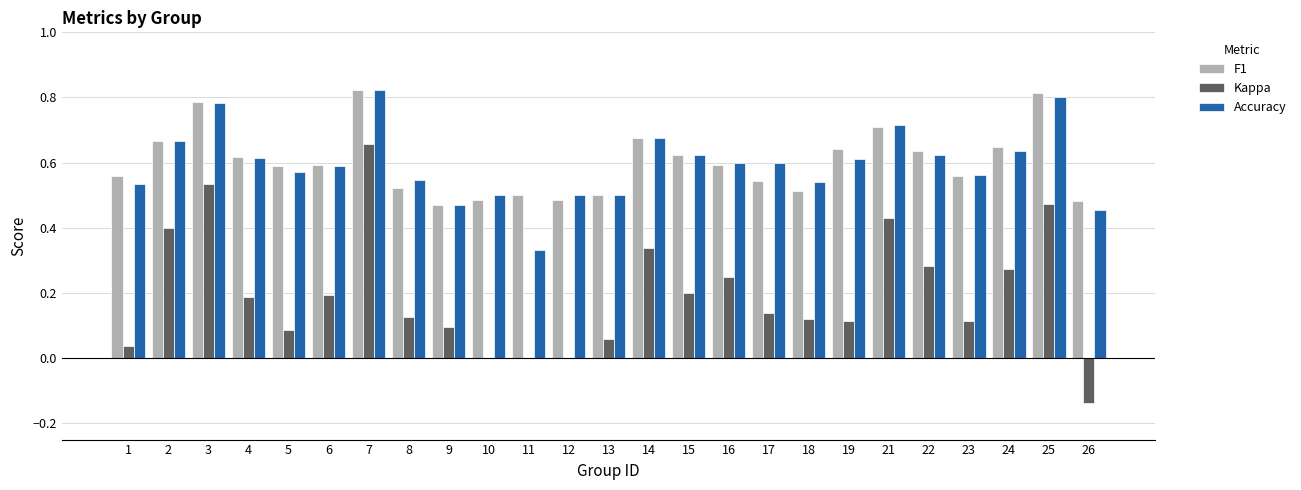

Are the bars horizontal?

No